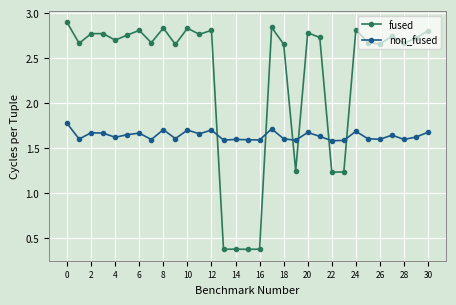

True or false: fused has more than 0 points higher than both neighbors.

True